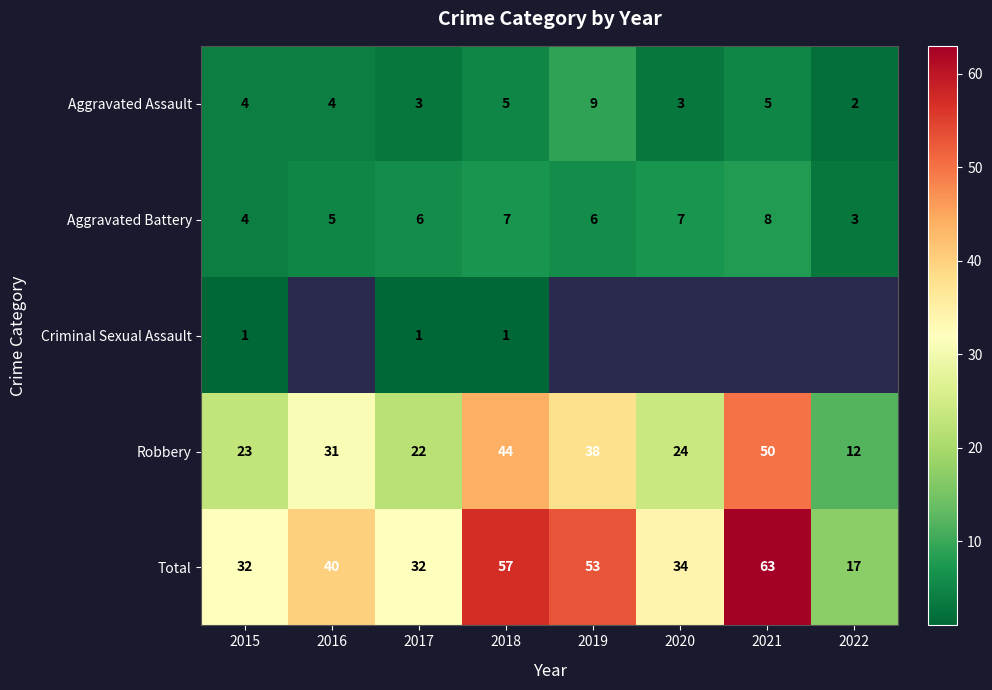

True or false: Total has a value of 93.0 at 2019.

False